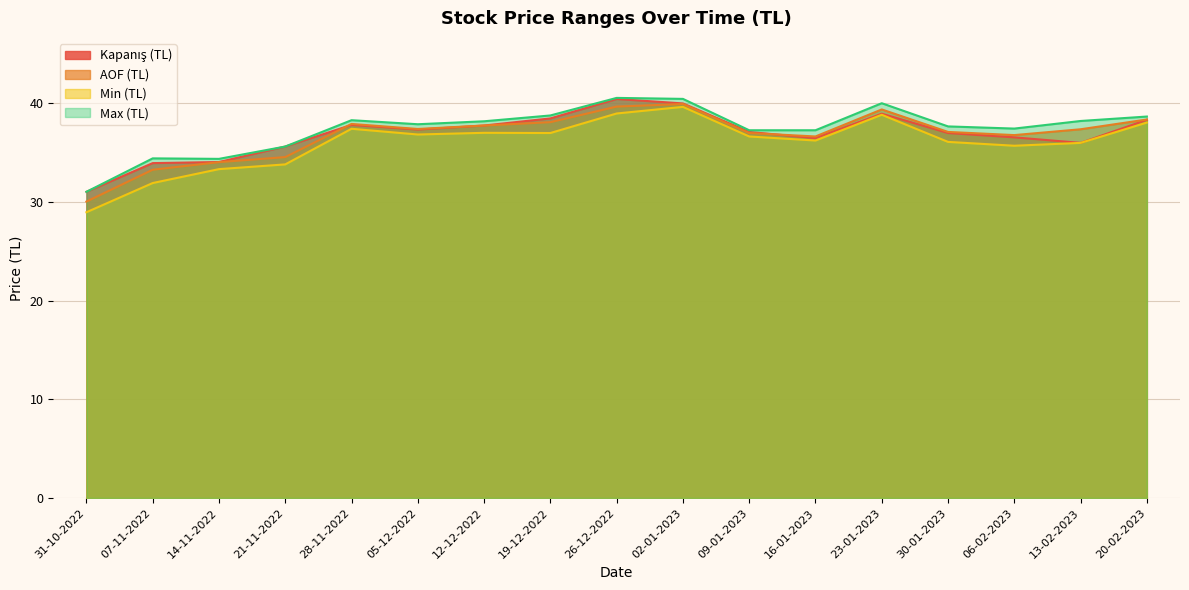

Which series has the largest total across all categories?

Max (TL)